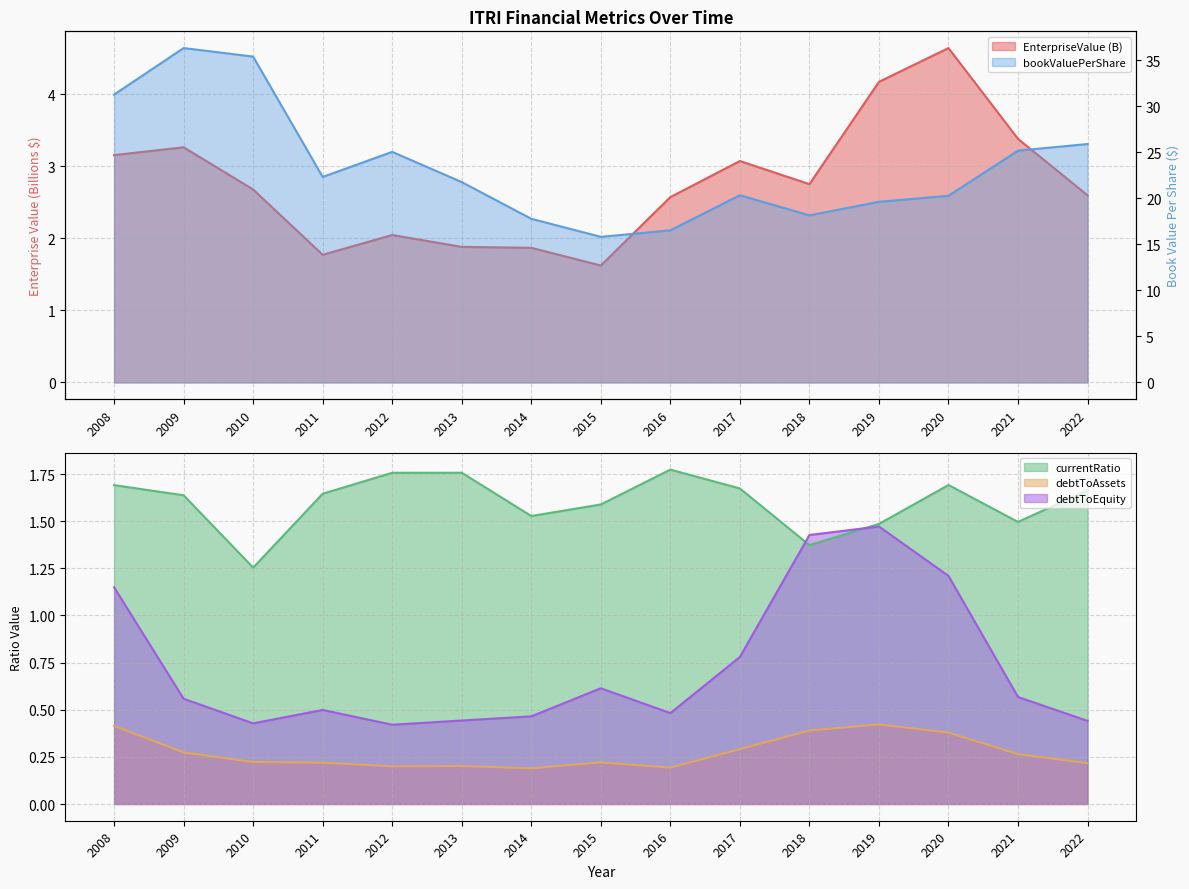

Which series has the largest total across all categories?

bookValuePerShare